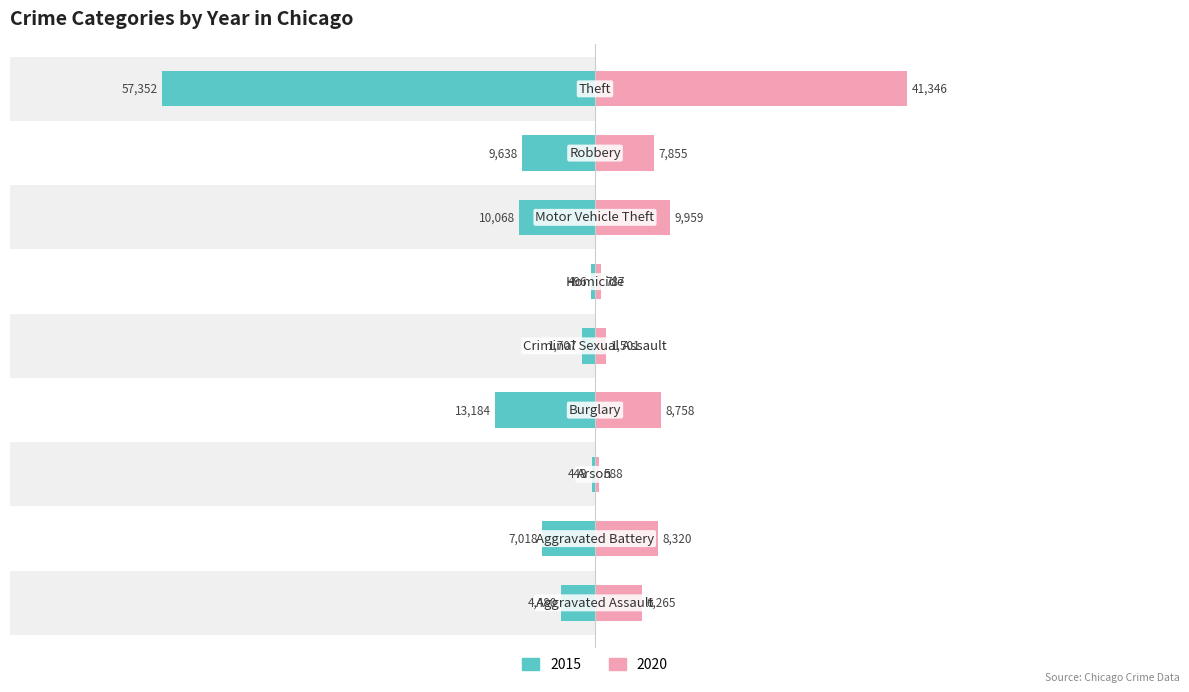

Reading right to left, extract all data points from this chart.

2015: Theft=-57352	Robbery=-9638	Motor Vehicle Theft=-10068	Homicide=-496	Criminal Sexual Assault=-1707	Burglary=-13184	Arson=-448	Aggravated Battery=-7018	Aggravated Assault=-4480
2020: Theft=41346	Robbery=7855	Motor Vehicle Theft=9959	Homicide=787	Criminal Sexual Assault=1501	Burglary=8758	Arson=588	Aggravated Battery=8320	Aggravated Assault=6265